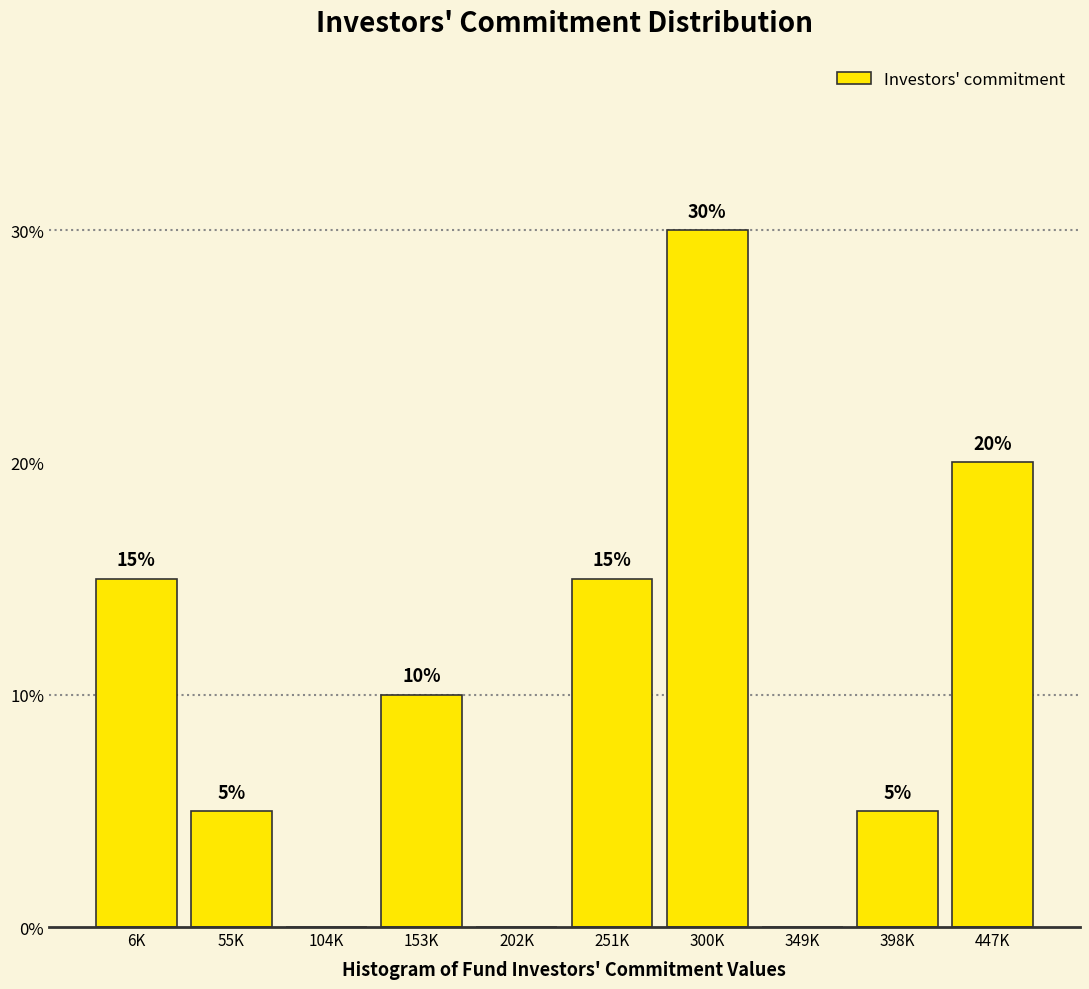

Reading left to right, what are all the values shown in this chart?

6K=15	55K=5	104K=0	153K=10	202K=0	251K=15	300K=30	349K=0	398K=5	447K=20